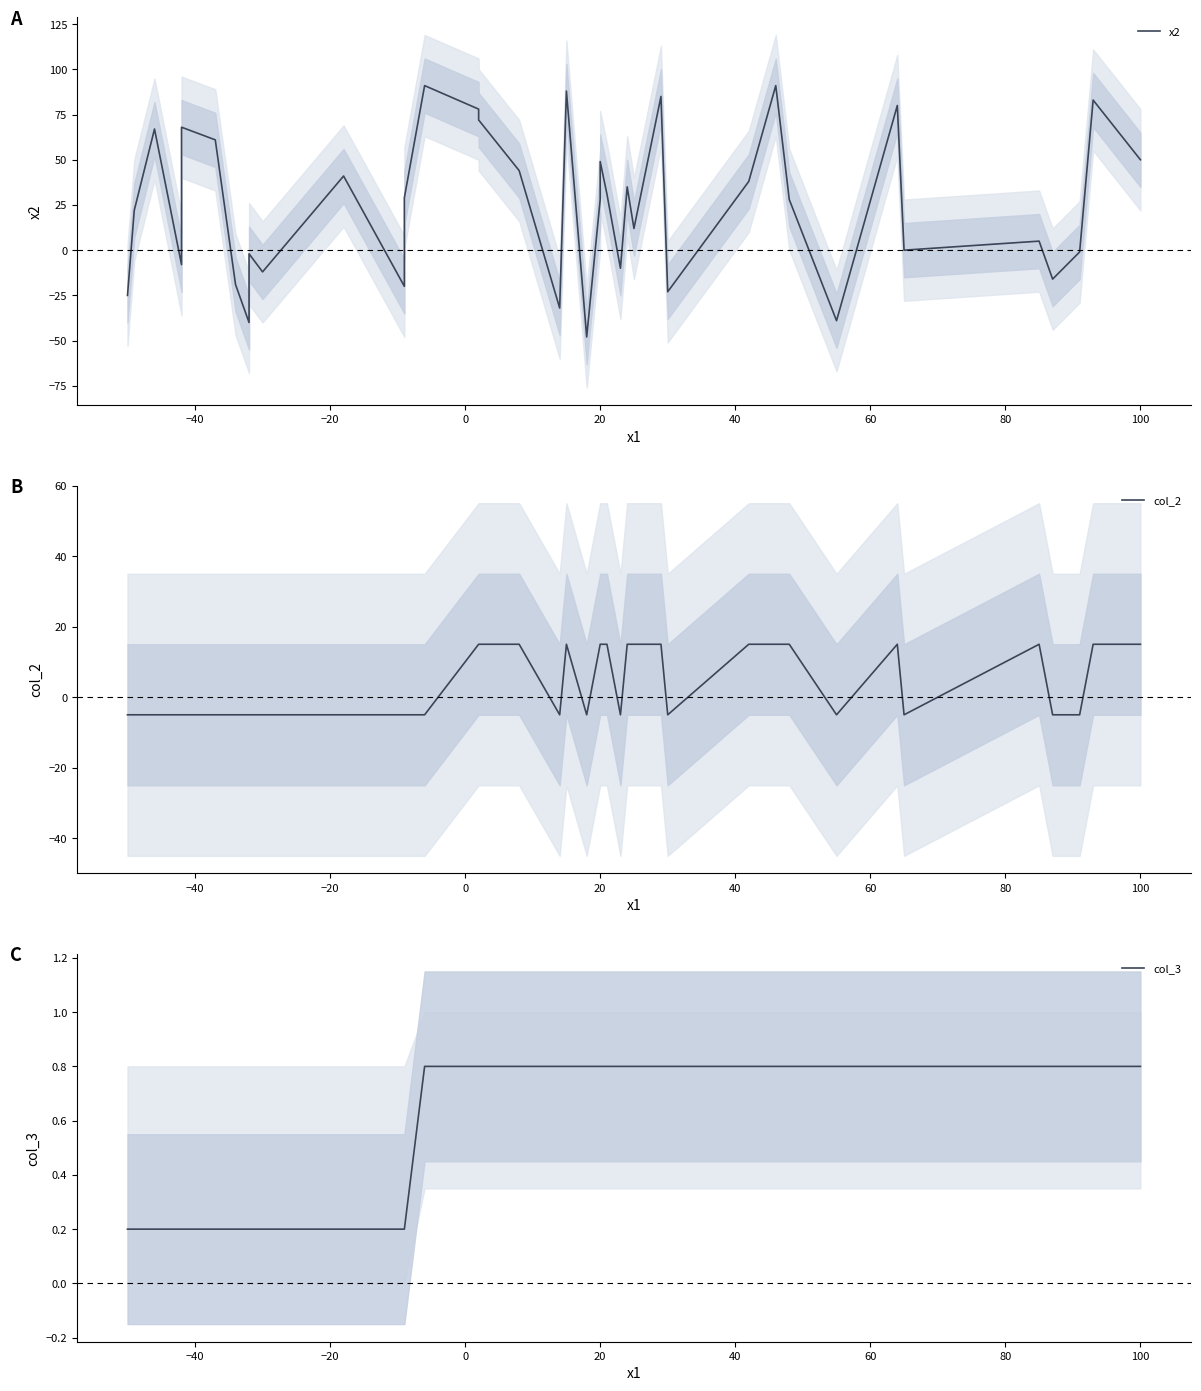

True or false: col_3 has more than 2 interior local peaks.

False